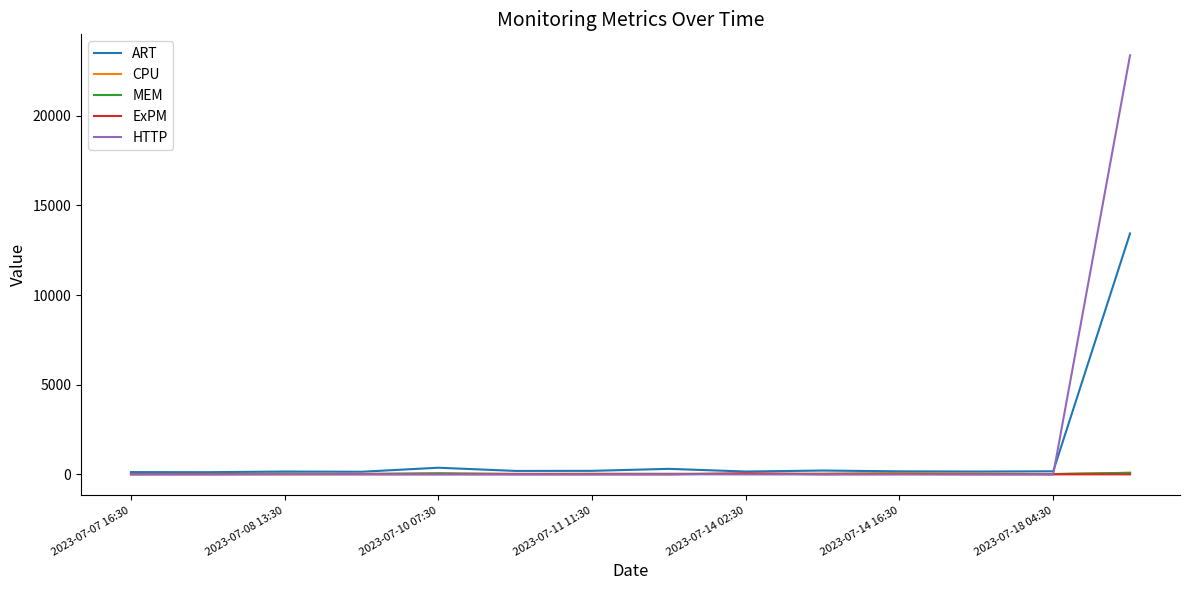

Which series has the widest spread of values?

HTTP